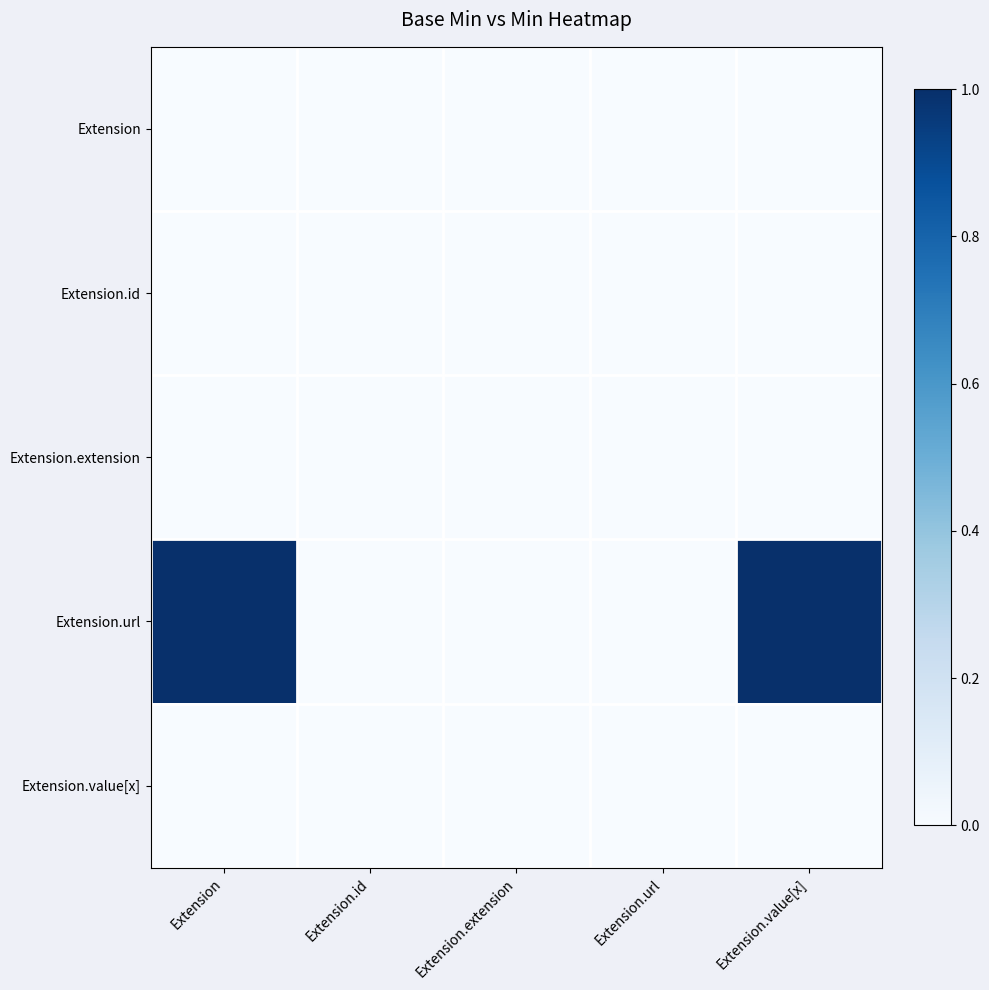

Reading right to left, list all the values displayed in this chart.

Extension: Extension.value[x]=0	Extension.url=0	Extension.extension=0	Extension.id=0	Extension=0
Extension.id: Extension.value[x]=0	Extension.url=0	Extension.extension=0	Extension.id=0	Extension=0
Extension.extension: Extension.value[x]=0	Extension.url=0	Extension.extension=0	Extension.id=0	Extension=0
Extension.url: Extension.value[x]=1	Extension.url=0	Extension.extension=0	Extension.id=0	Extension=1
Extension.value[x]: Extension.value[x]=0	Extension.url=0	Extension.extension=0	Extension.id=0	Extension=0